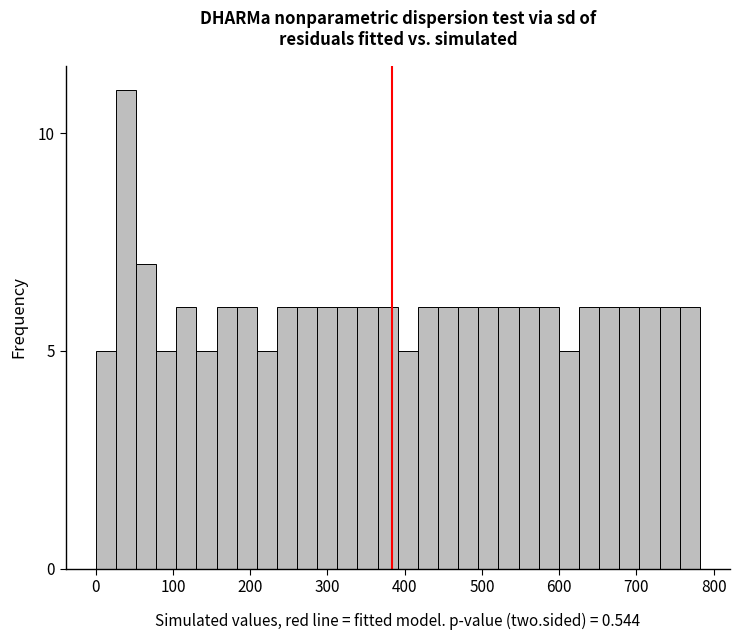

Around what value on the x-axis is the tallest bar? Give the approximate position of its centre, as read against the axis.

40